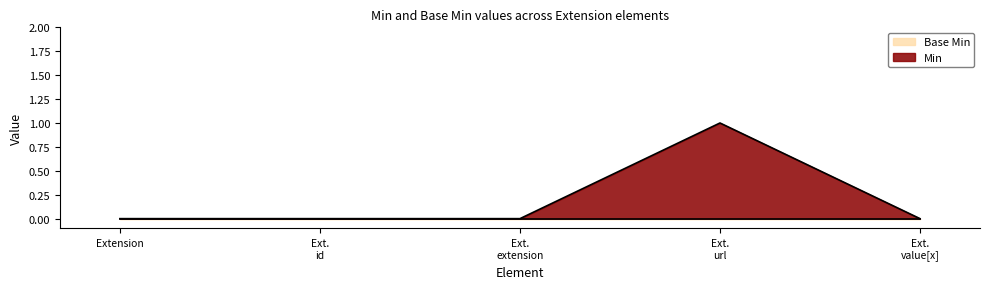

Which series has the widest spread of values?

Min